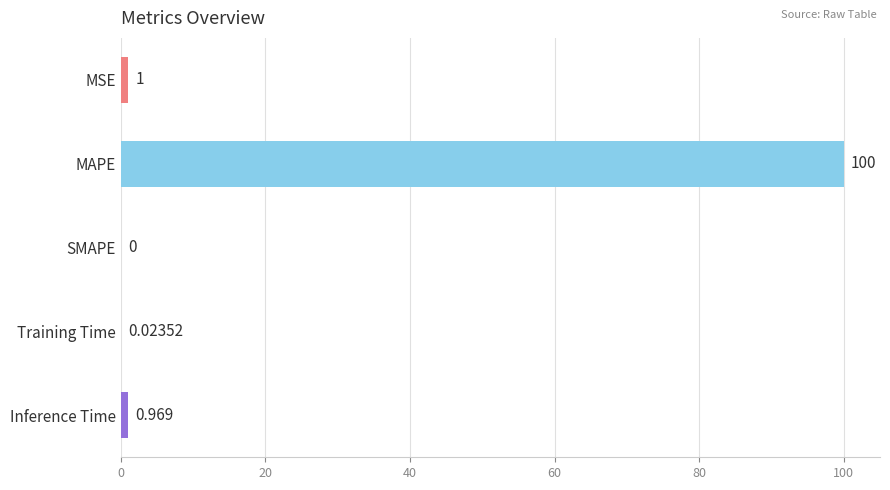

Where is the data nearest to the value 50?

MSE